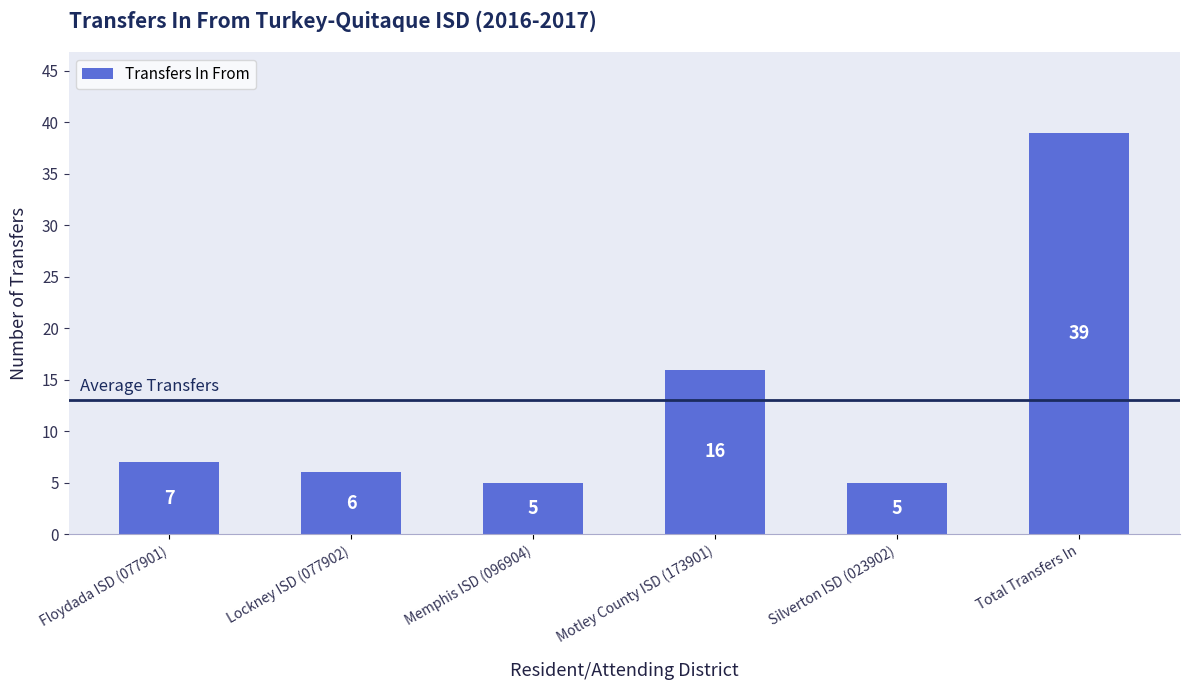

Reading right to left, what are all the values shown in this chart?

39	5	16	5	6	7